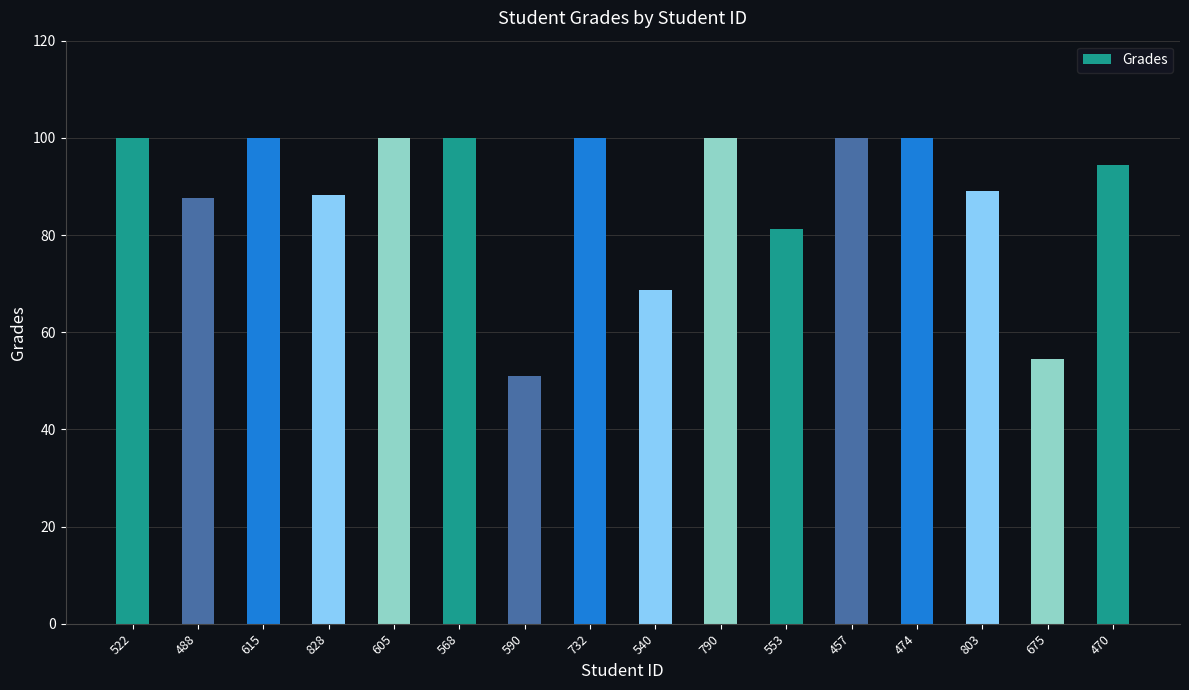

Which has a higher value, 590 or 828?

828